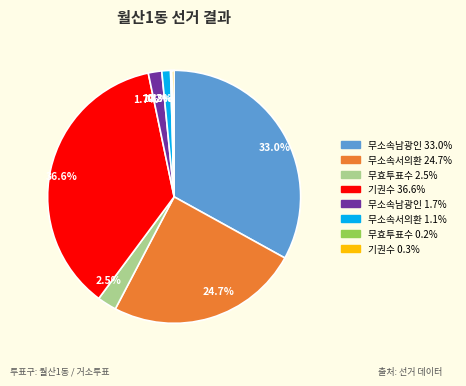

Does any single category account for the majority?

No